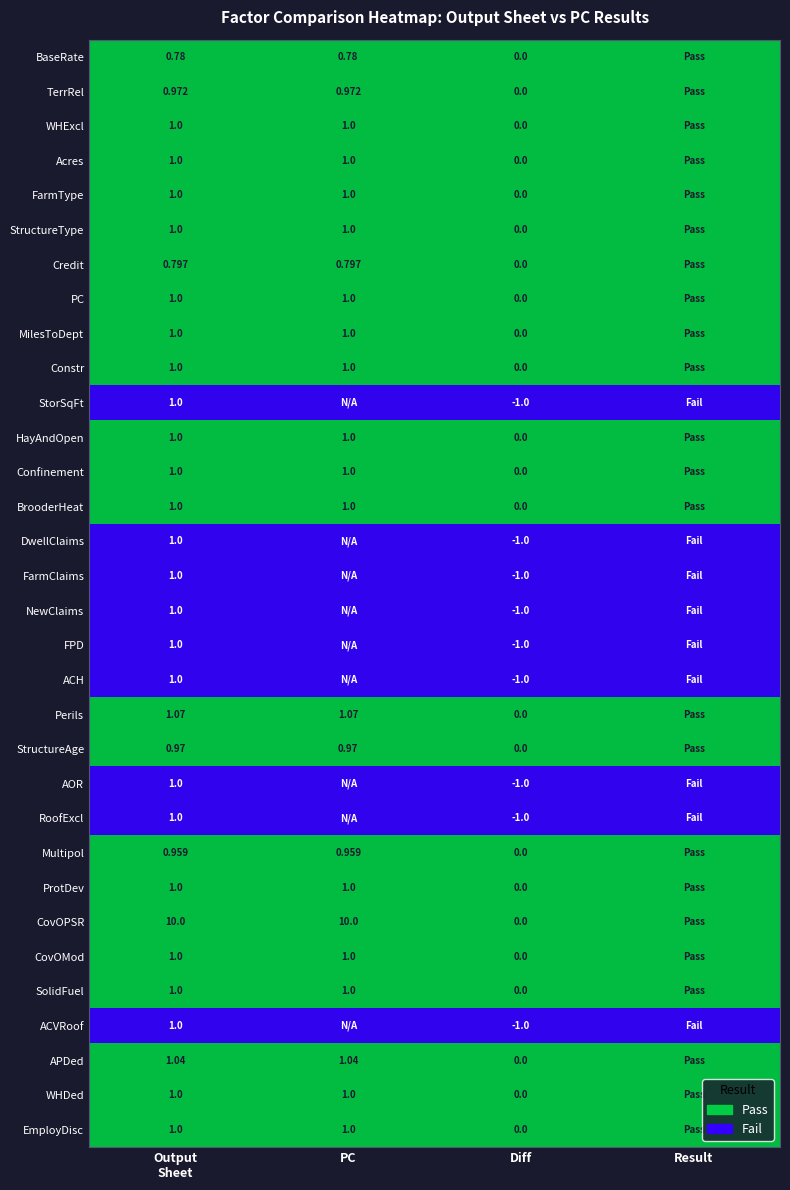

True or false: CovOPSR has a value of 1 at Result.

False